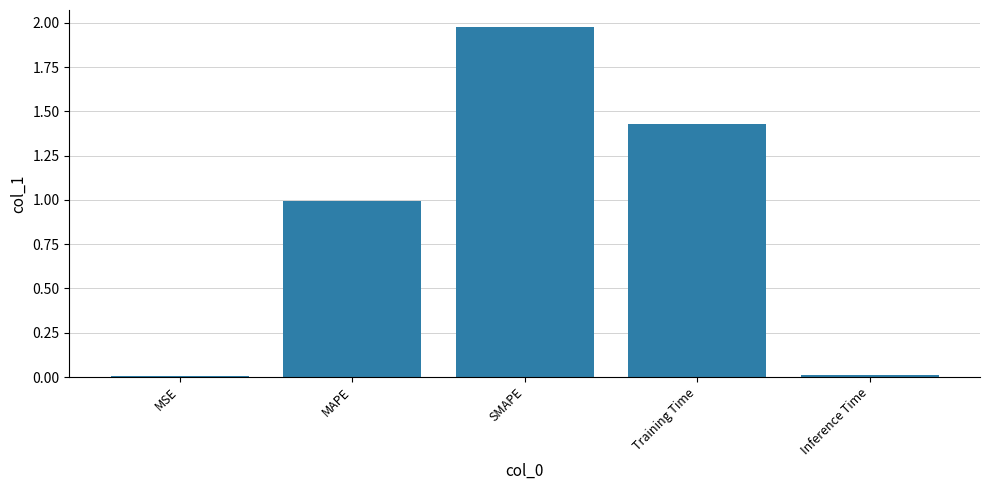

Is it true that the value at Inference Time is 0.0?

True